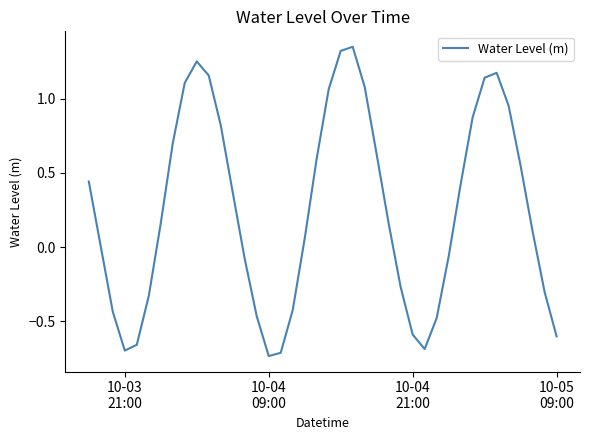

What is the difference between the maximum and minimum values?

2.1